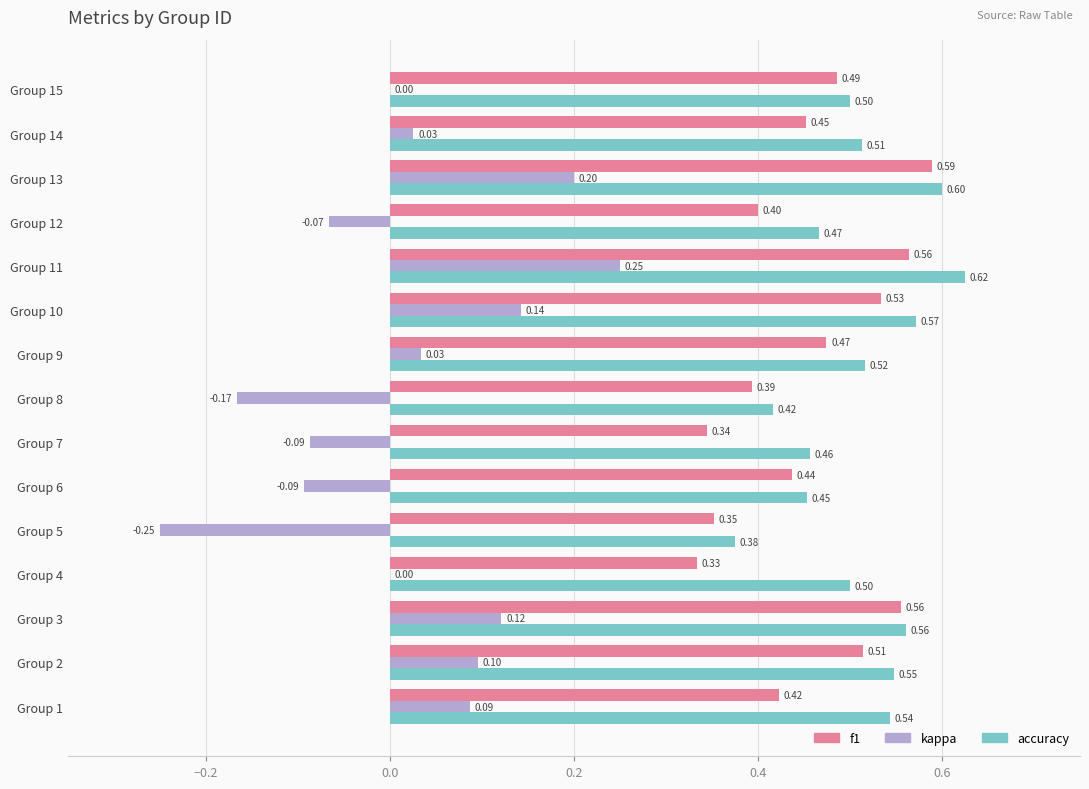

Which category has the highest value across all series?

Group 11